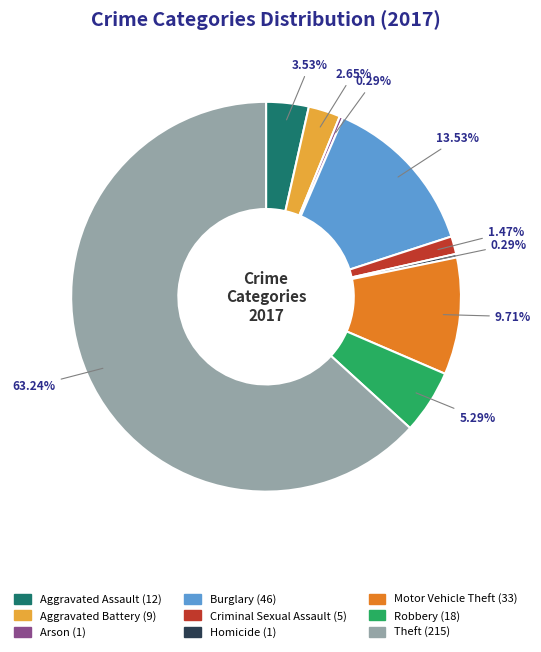

Between Aggravated Assault and Aggravated Battery, which is larger?

Aggravated Assault